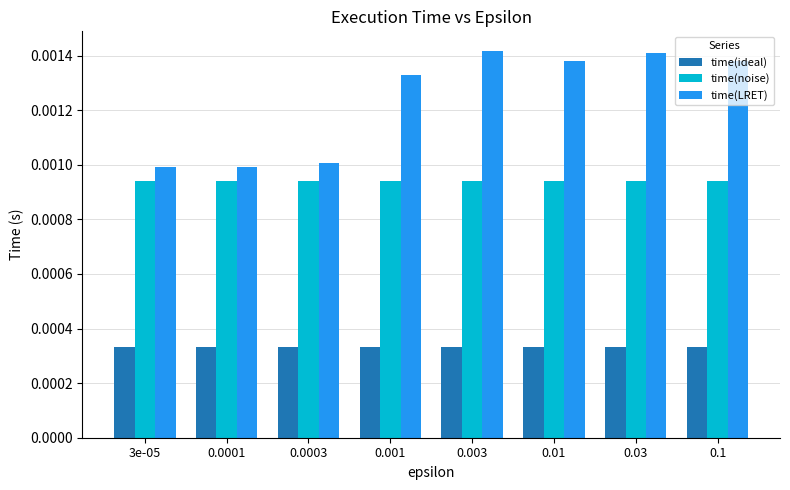

What position from the left is 0.0001?

2